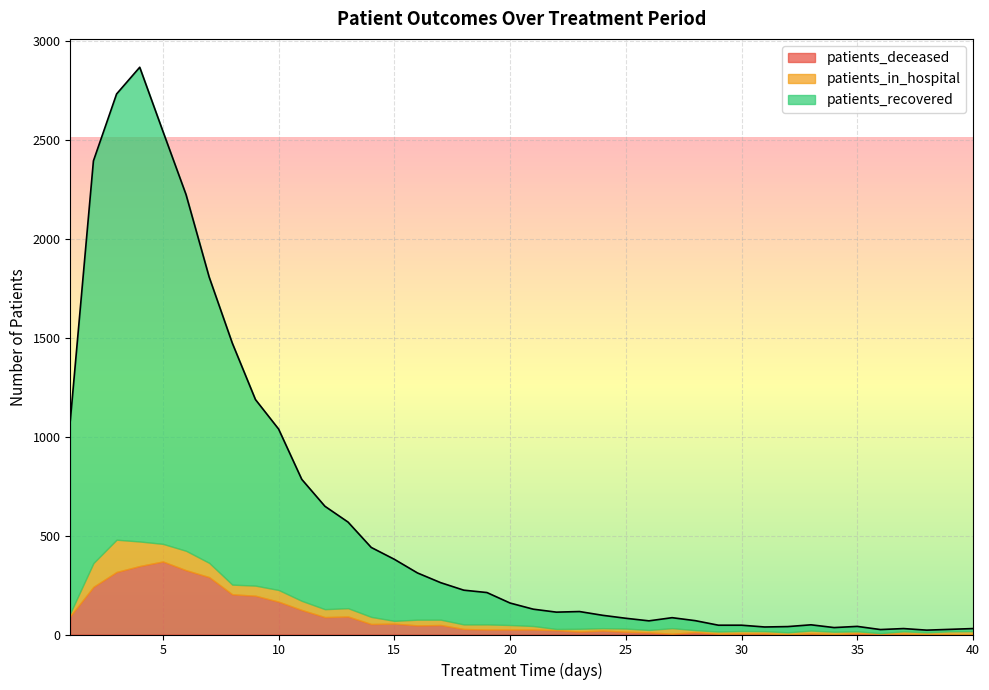

What is the value of the patients_recovered point at the 15th from the left?

311